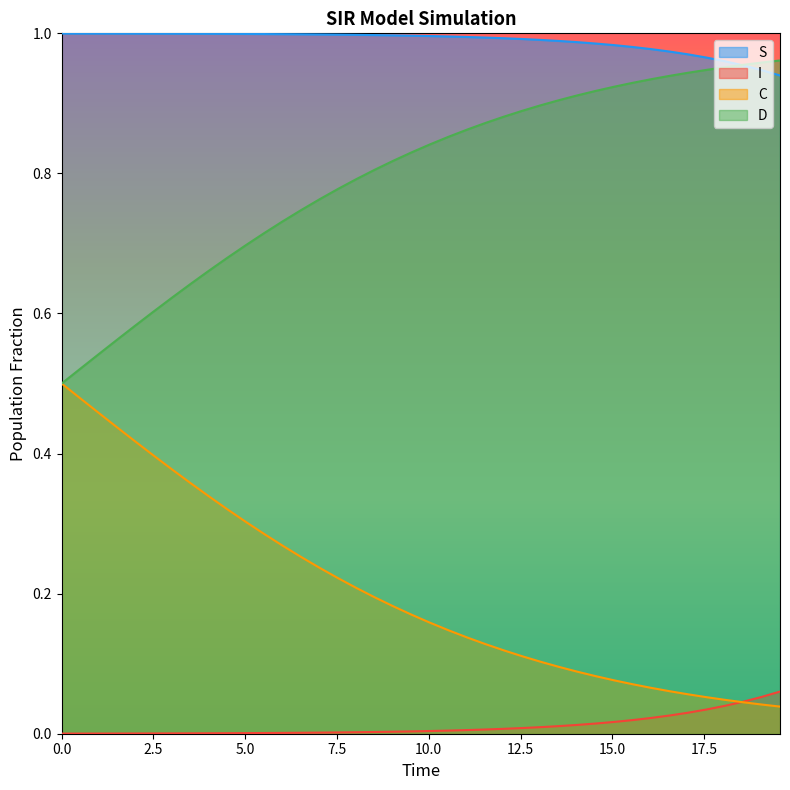

How many intersections are there between I and C?

1